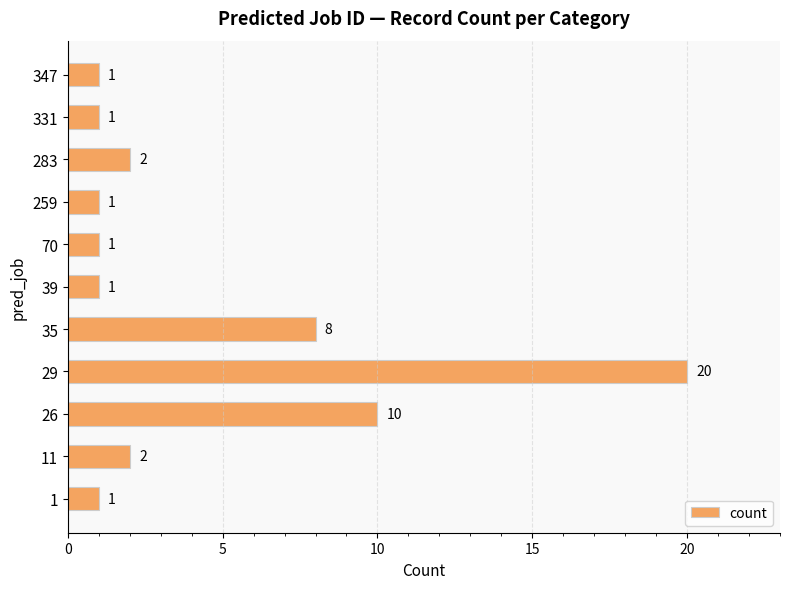

What is the ratio of the value at 26 to the value at 39?

10.0